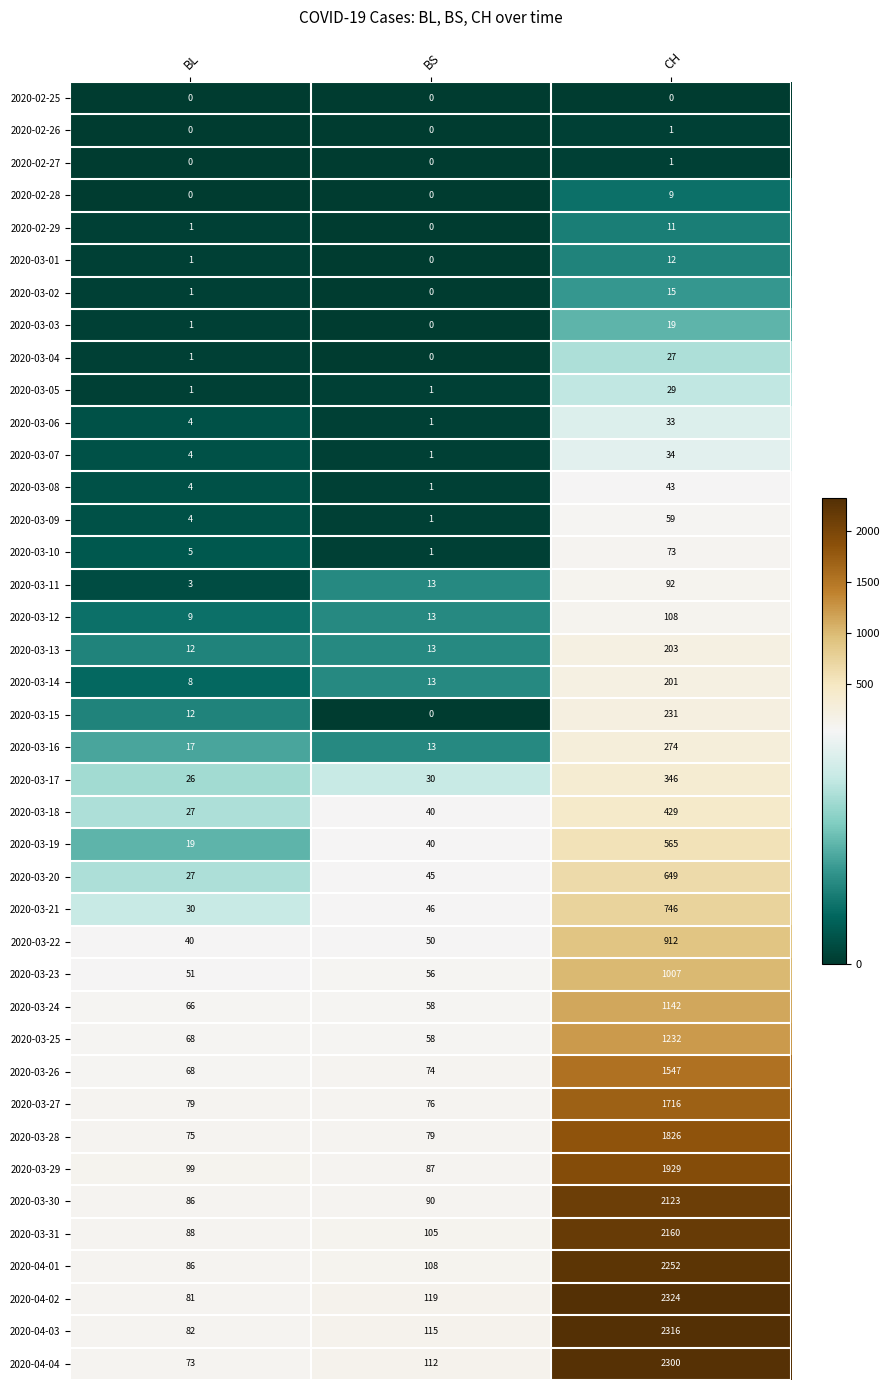

Which series has the largest total across all categories?

2020-04-02